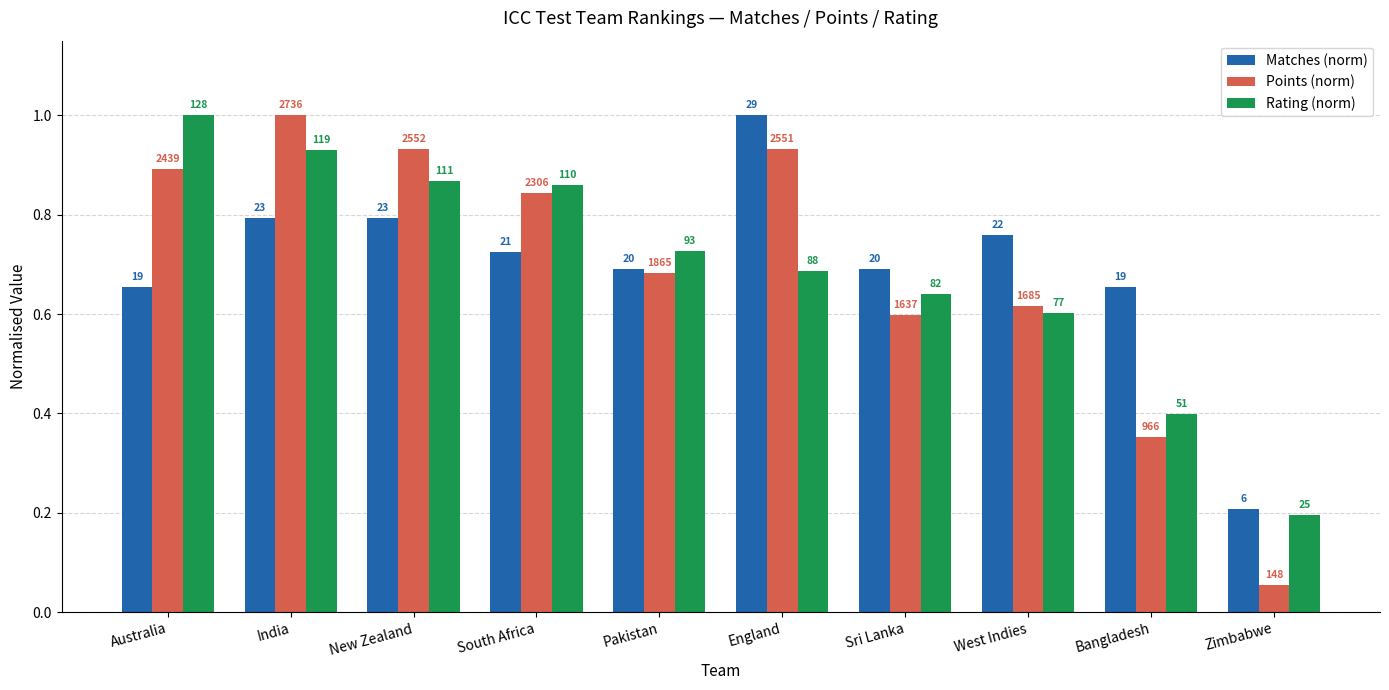

What are all the series names shown in the legend?

Matches (norm), Points (norm), Rating (norm)